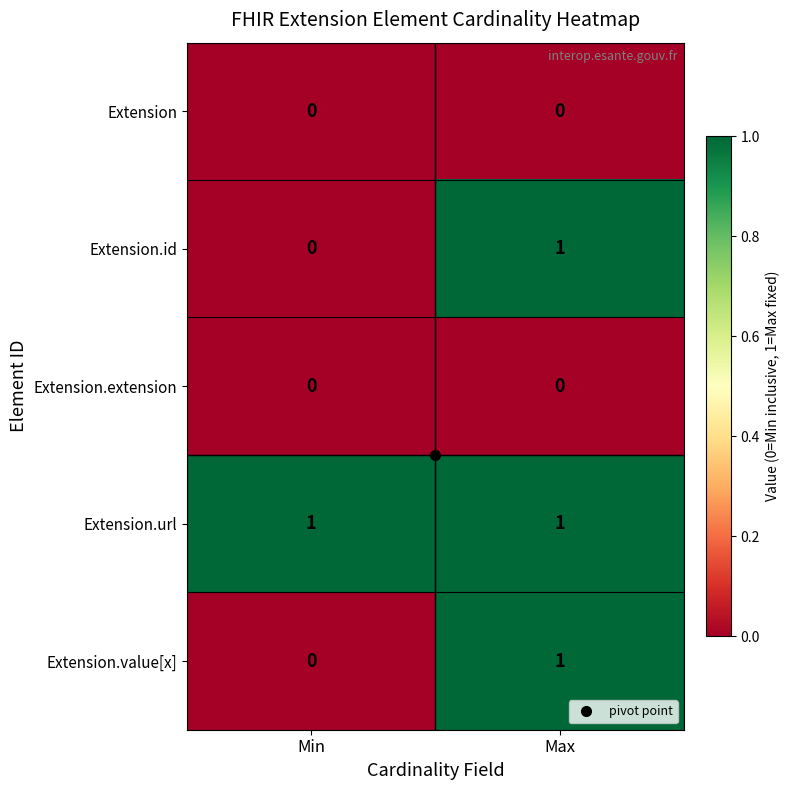

Rank the categories by Extension.value[x] value from lowest to highest.

Min, Max